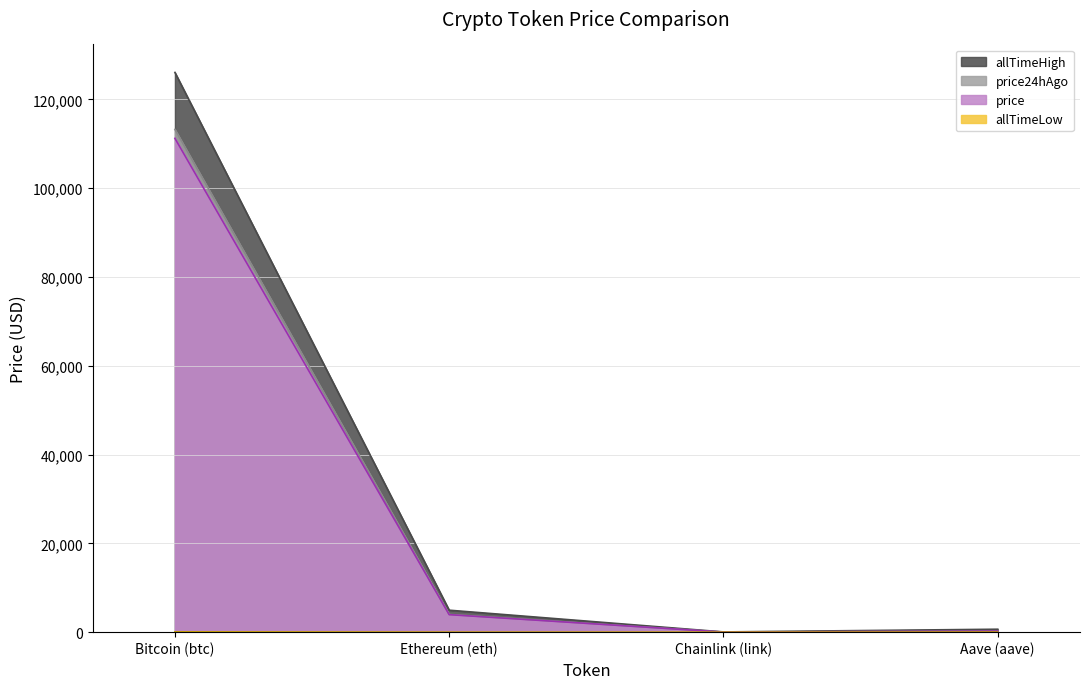

Is the value of allTimeHigh at Ethereum (eth) greater than the value of price24hAgo at Ethereum (eth)?

Yes